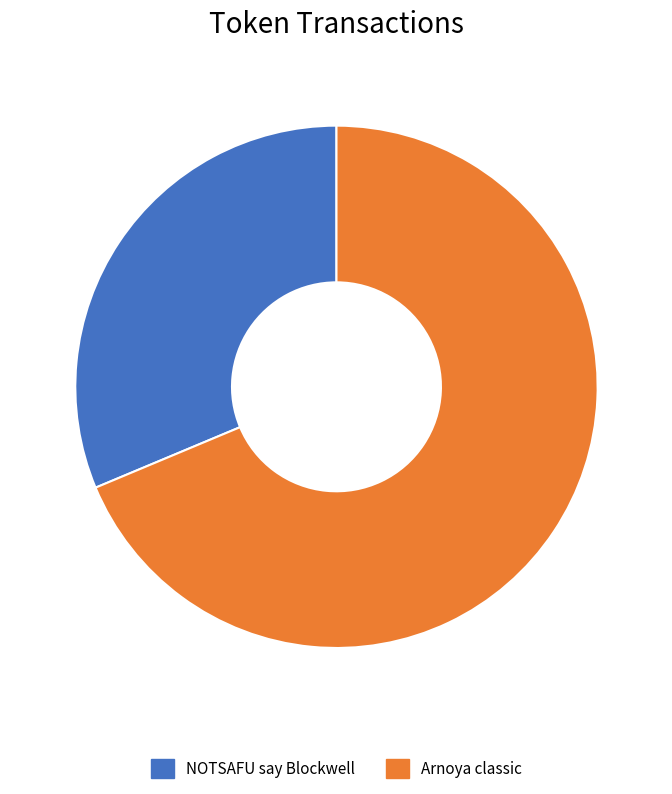

Is it true that NOTSAFU say Blockwell is 31% of the pie?

True